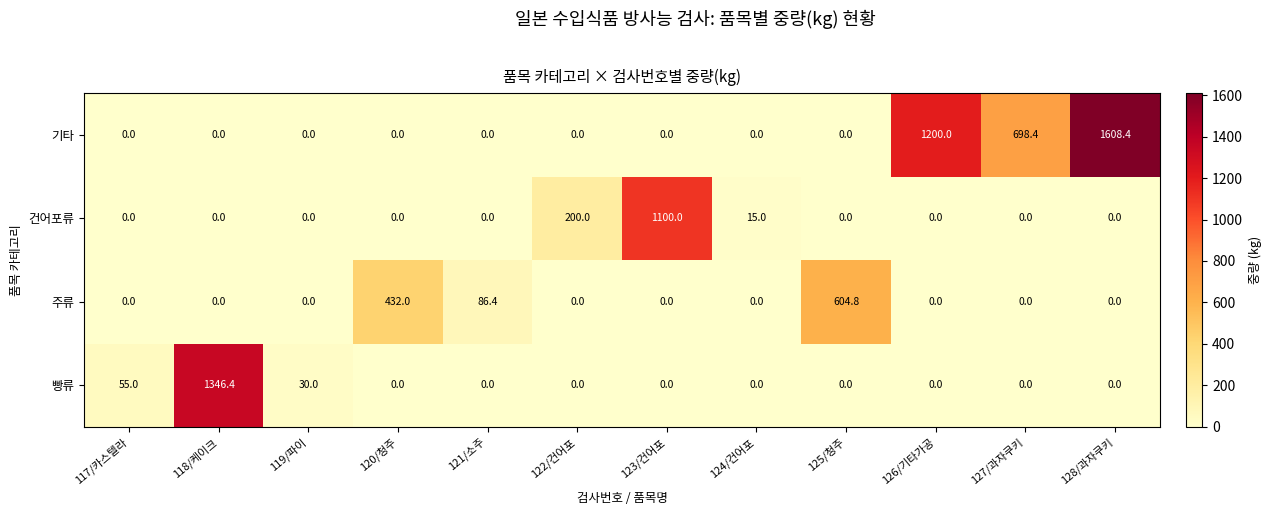

How many data points does each series have?

12